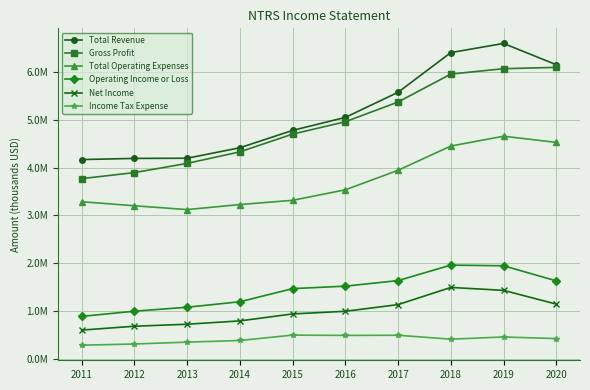

Rank the series at 2018 from highest to lowest value.

Total Revenue, Gross Profit, Total Operating Expenses, Operating Income or Loss, Net Income, Income Tax Expense